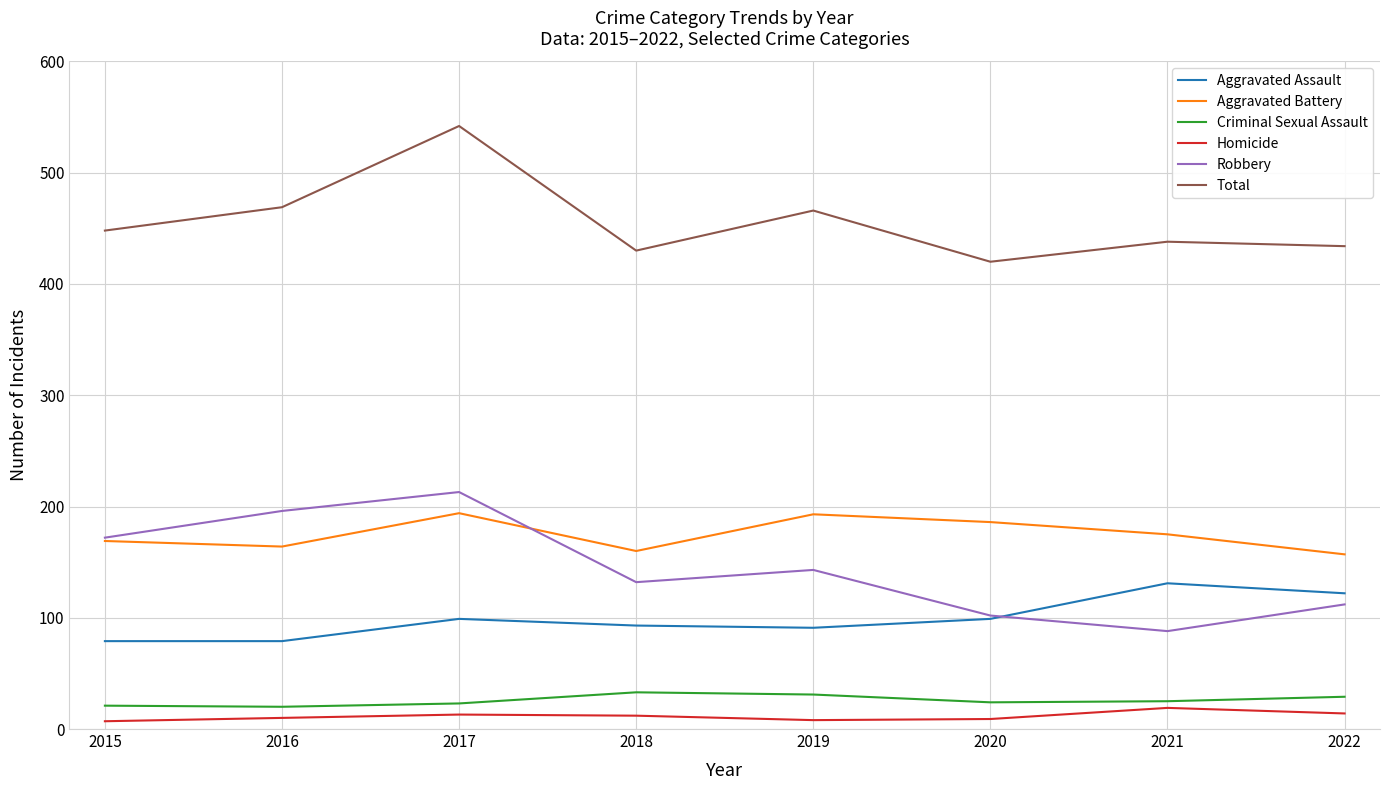

What is the sum of all Total values?

3647